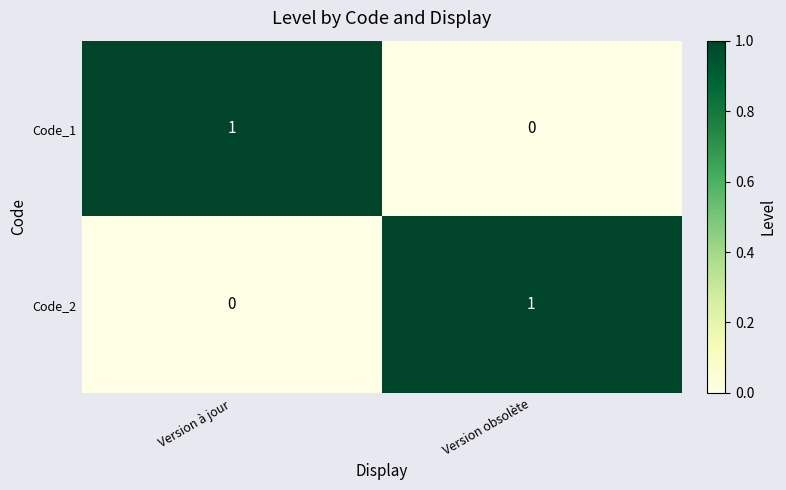

Reading left to right, what are all the values shown in this chart?

Code_1: 1	0
Code_2: 0	1